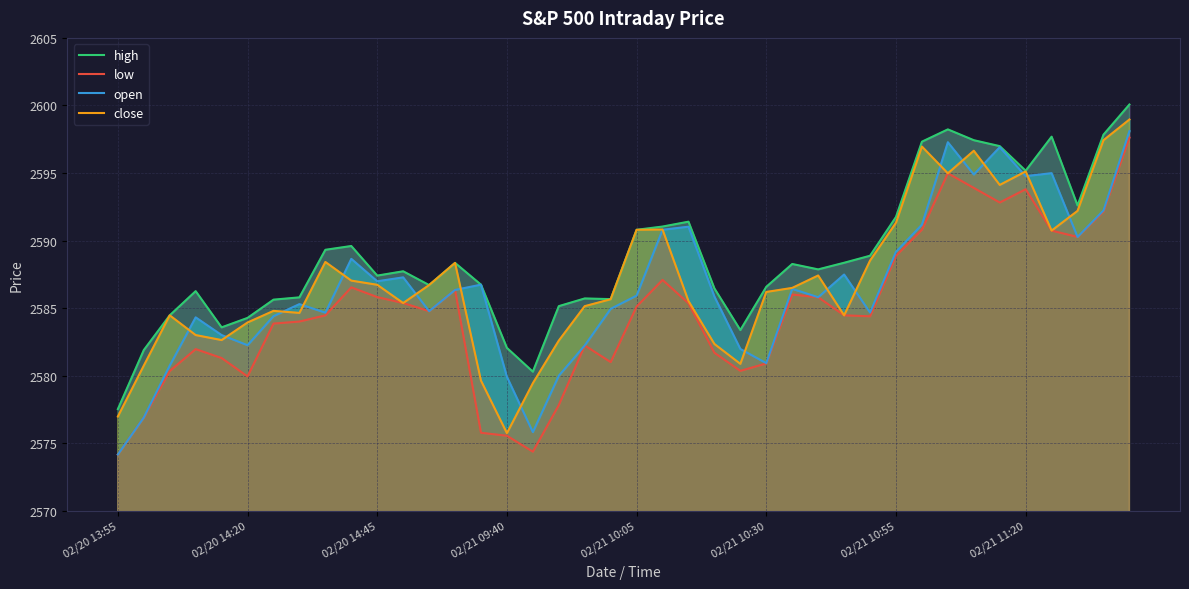

Which category has the lowest value in the close series?

02/21 09:40